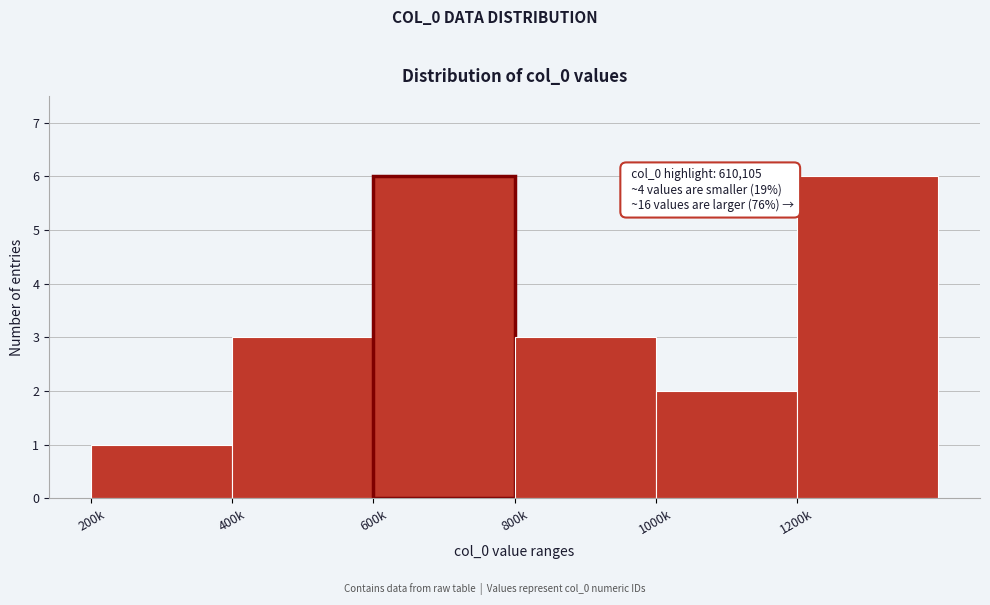

Reading right to left, what are all the values shown in this chart?

1200k=6	1000k=2	800k=3	600k=6	400k=3	200k=1